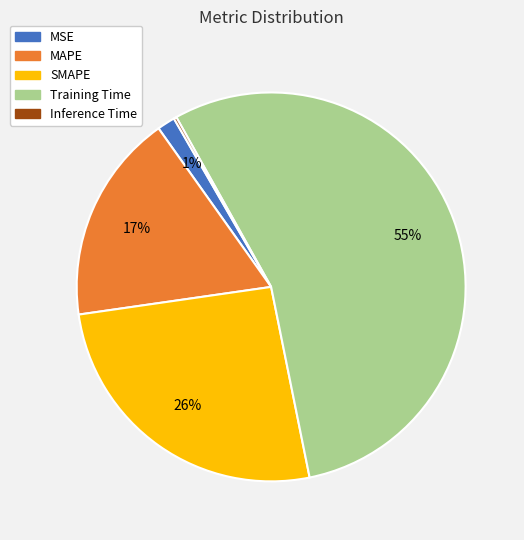

Is there any slice that represents more than half of the pie?

Yes